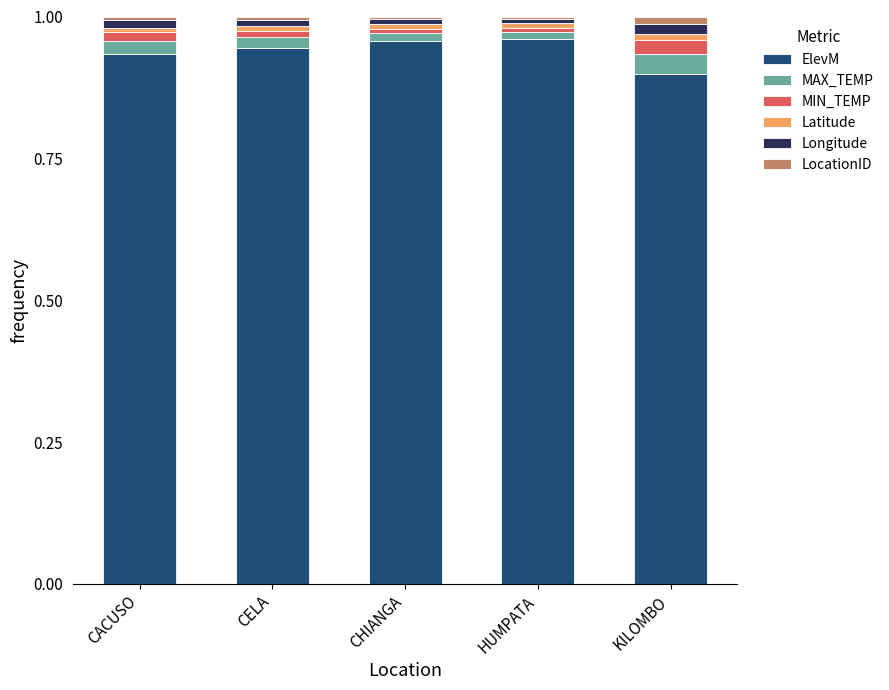

What is the label of the 3rd bar from the left?

CHIANGA